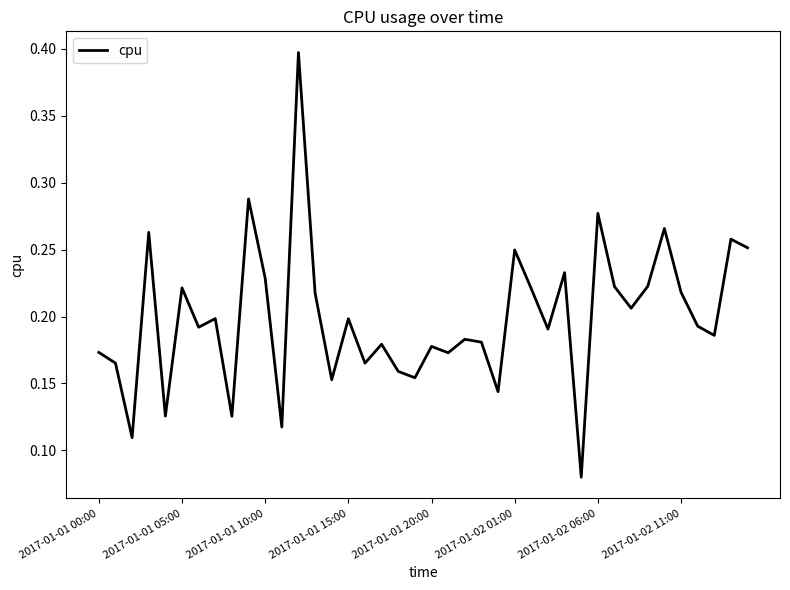

What is the greatest value displayed?

0.4